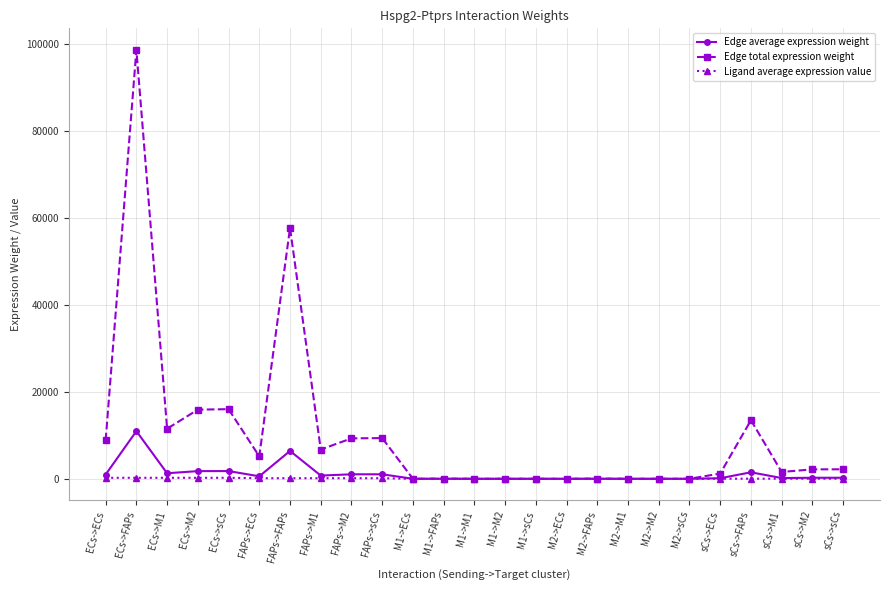

What is the value of the Edge total expression weight point at the 21st from the left?

1206.9